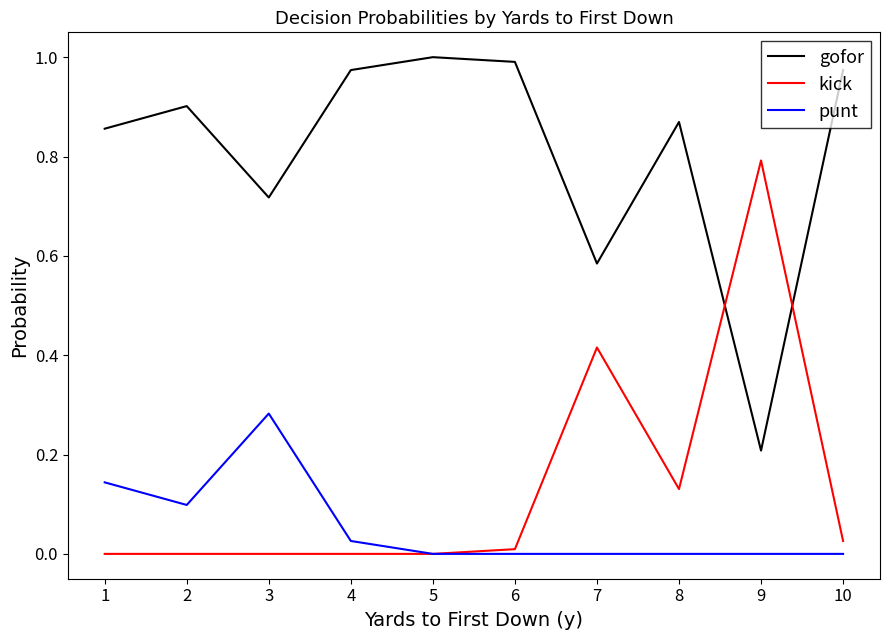

Rank the series at 8 from highest to lowest value.

gofor, kick, punt